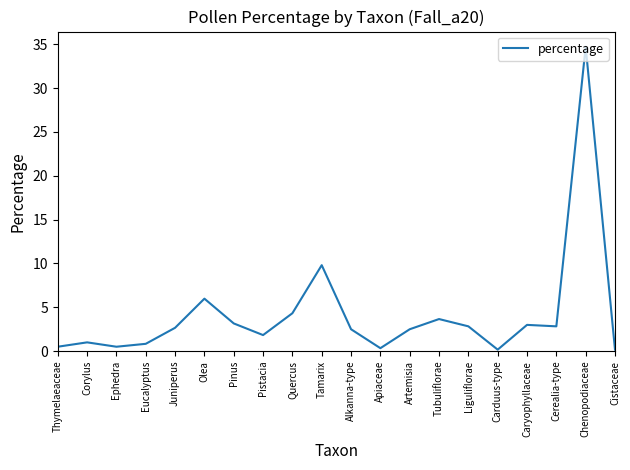

Between Chenopodiaceae and Liguliflorae, which is larger?

Chenopodiaceae